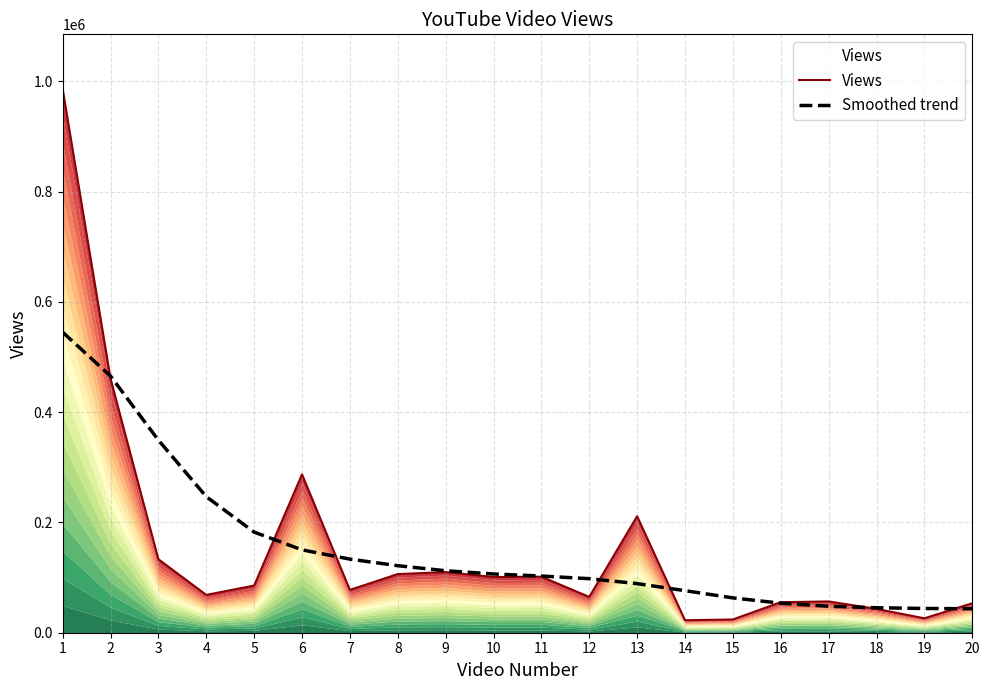

List the series in order of their peak value, lowest first.

Smoothed trend, Views